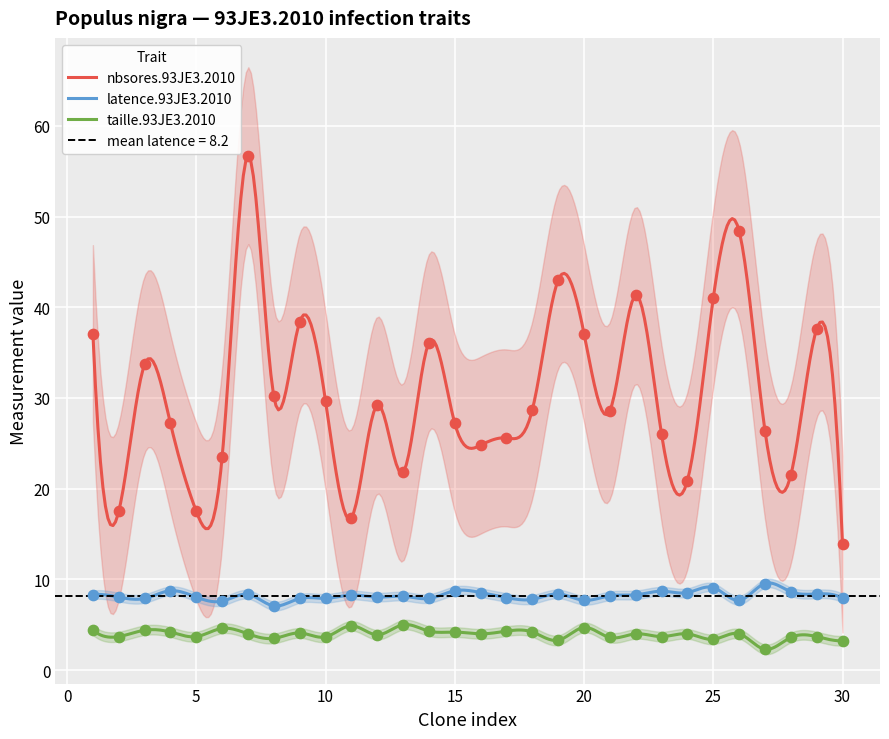

Which series contains the lowest Y value?

taille.93JE3.2010